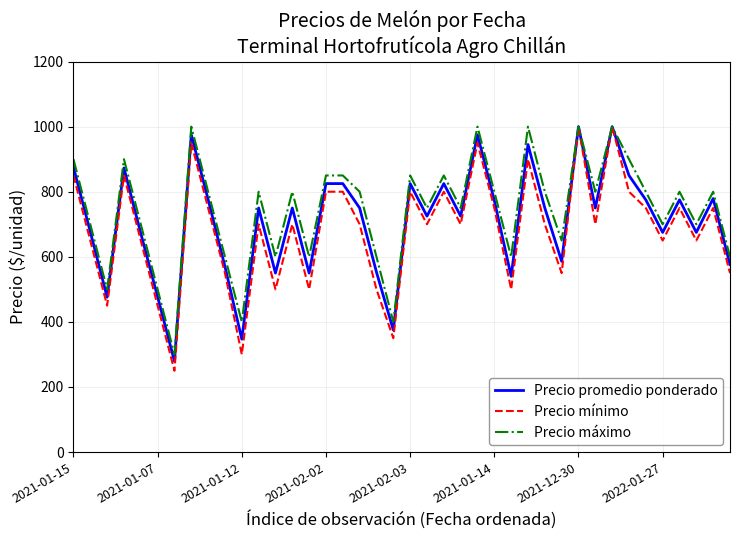

Which series has the largest range (max minus min)?

Precio mínimo